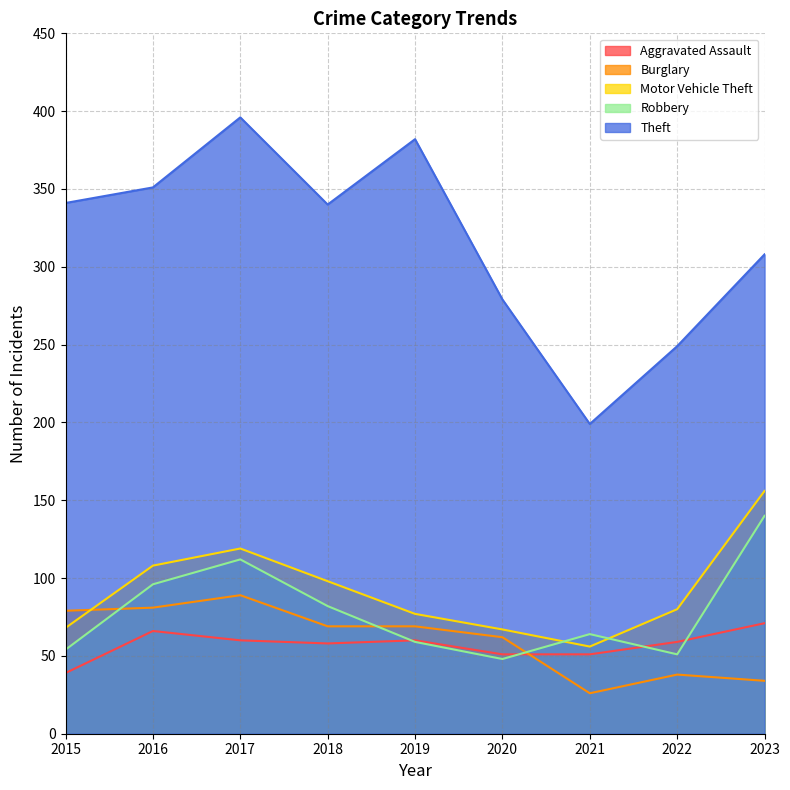

What is the total value across all series at 2016?

702